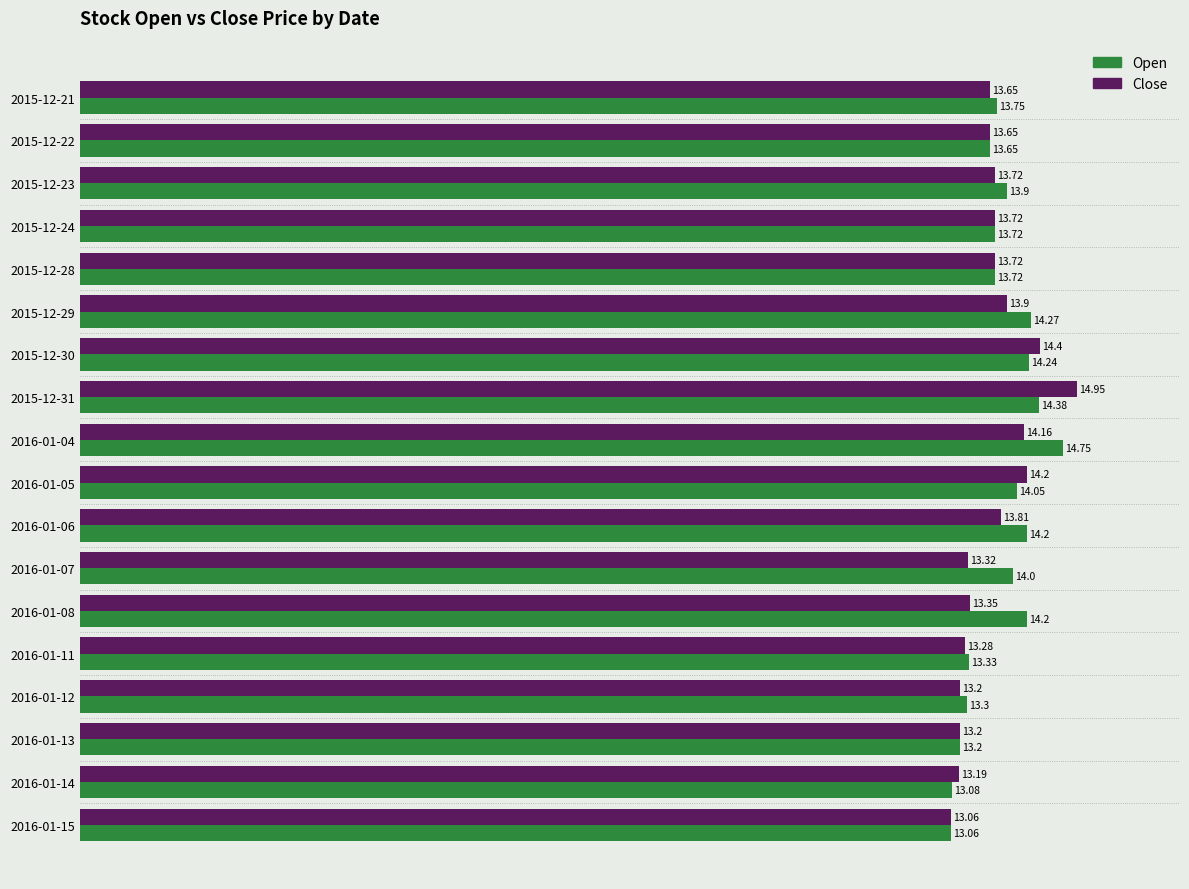

Which category has the highest value in the Open series?

2016-01-04